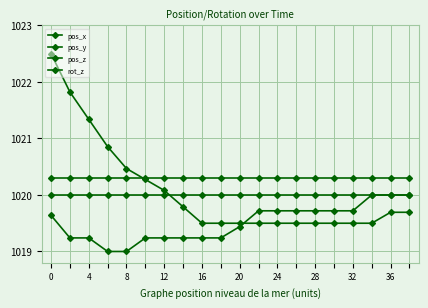

What is the greatest value displayed?

1022.5